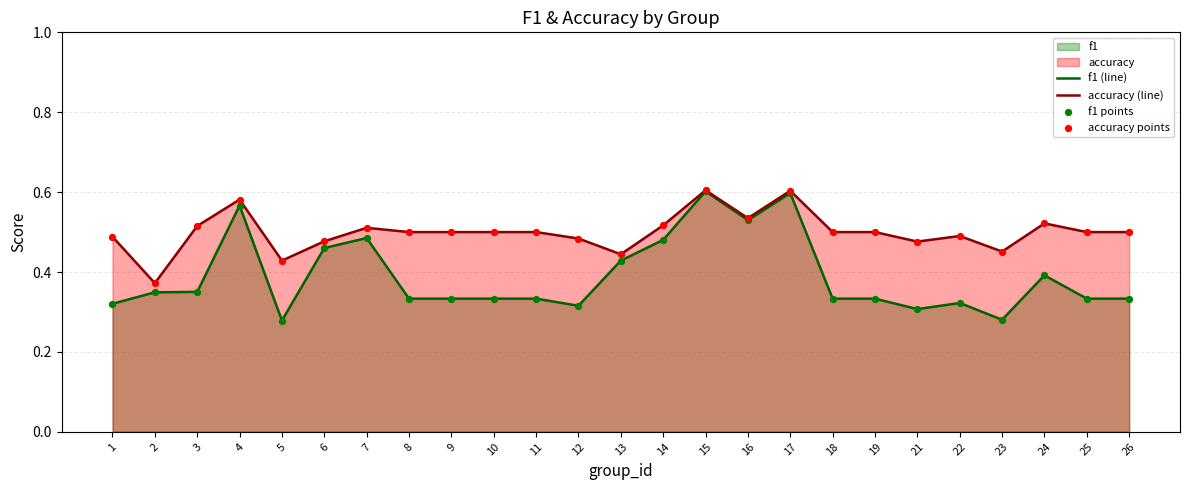

Which series has the largest total across all categories?

accuracy (line)